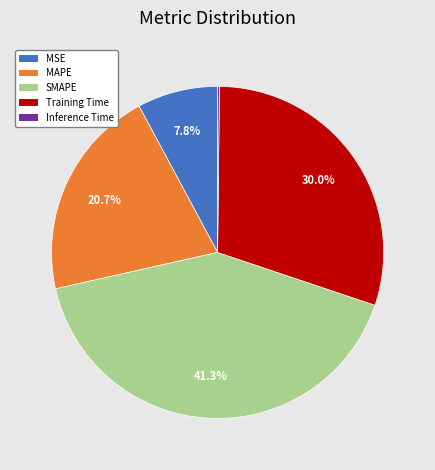

What is the total percentage of Training Time and MSE?

37.8%